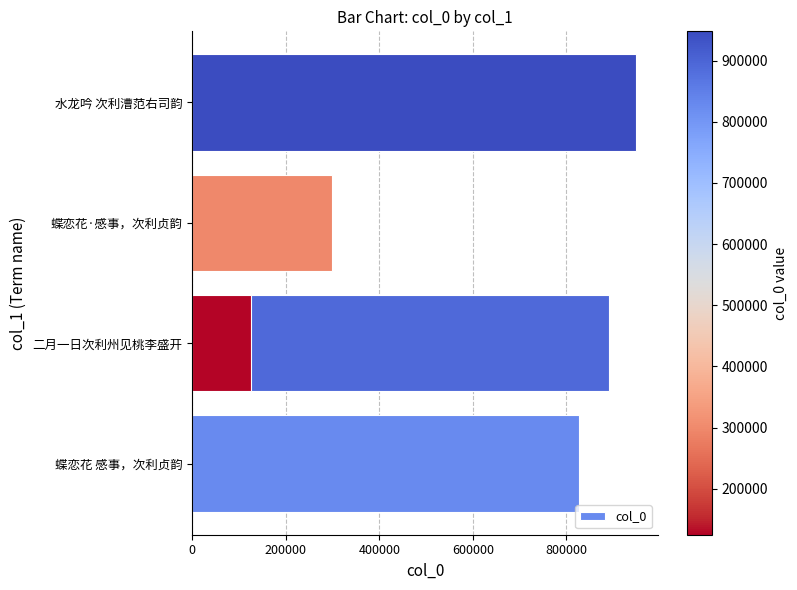

What is the change in value from 200000 to 600000?

+55908